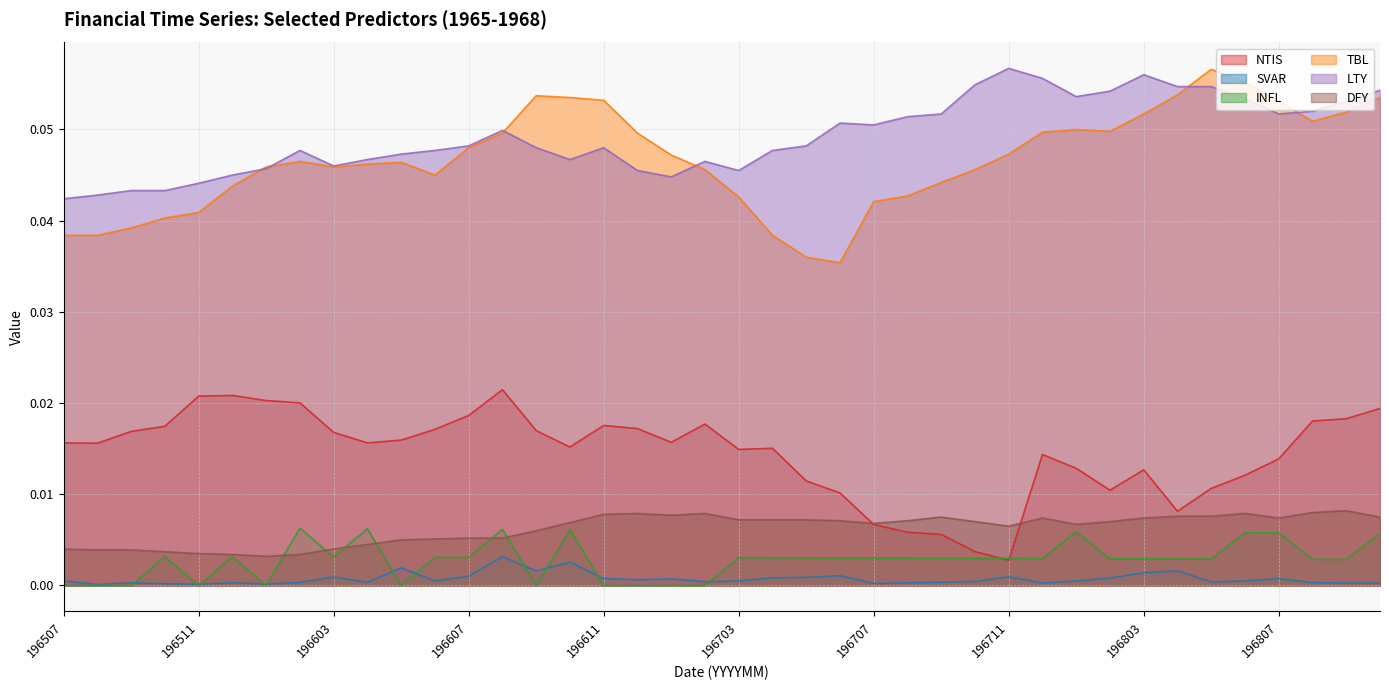

Where is SVAR nearest to the value 0?

196508